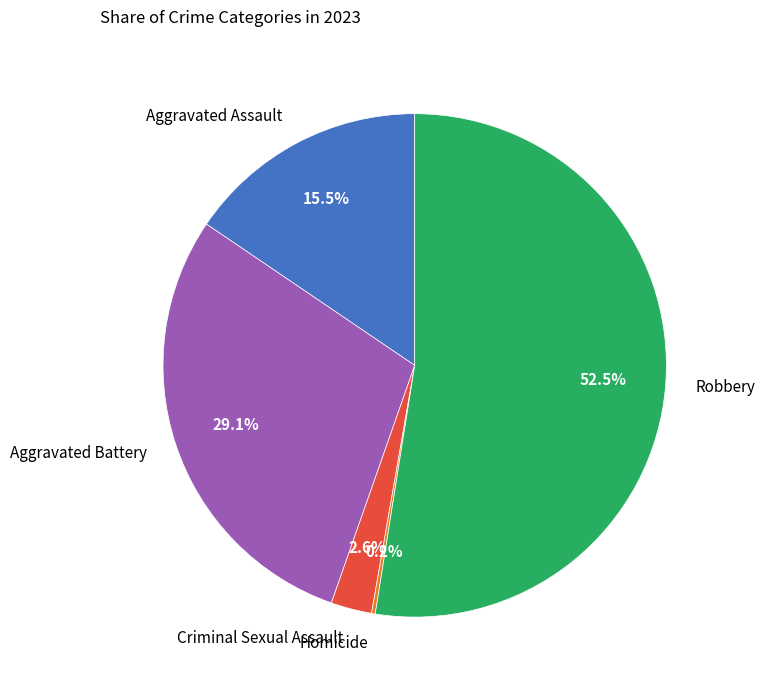

Between Robbery and Aggravated Assault, which is larger?

Robbery